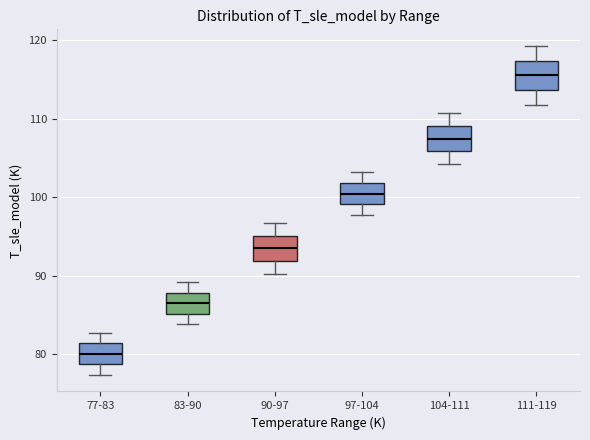

Reading left to right, transcribe this box plot: for each box, give where its median line is, the range the box spans, and where its two whiskers end, as read against the y-axis. The values are not printed on the chart, so give them approximately, as read against the axis.

77-83: median 80, box 79 to 81, whiskers 77 to 83
83-90: median 87, box 85 to 88, whiskers 84 to 89
90-97: median 93, box 92 to 95, whiskers 90 to 97
97-104: median 100, box 99 to 102, whiskers 98 to 103
104-111: median 107, box 106 to 109, whiskers 104 to 111
111-119: median 116, box 114 to 117, whiskers 112 to 119